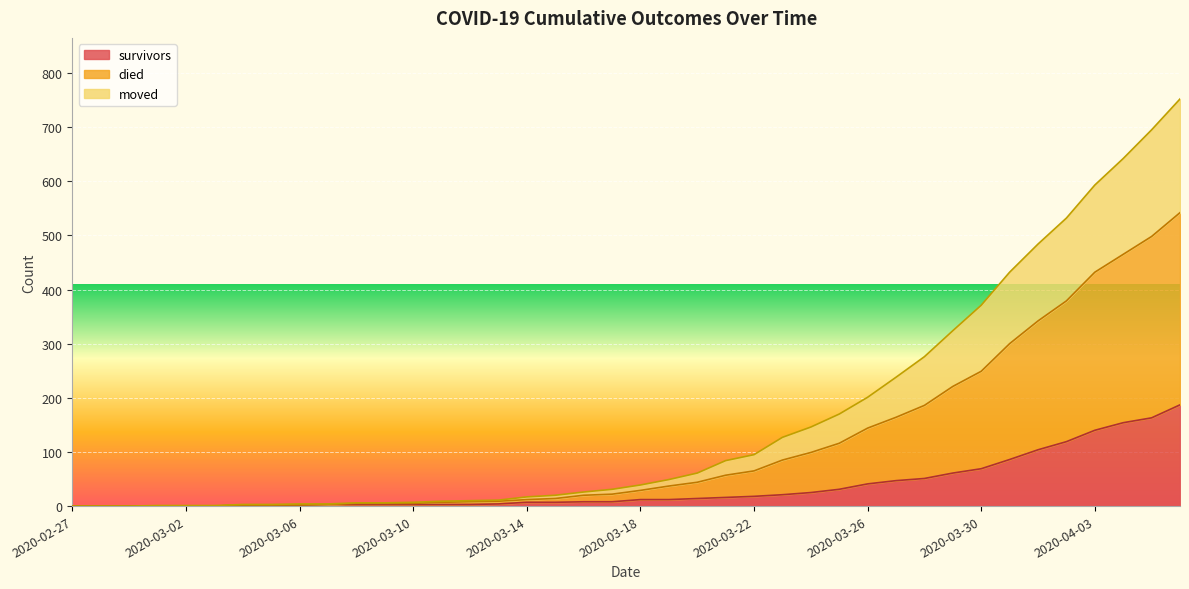

What are all the series names shown in the legend?

survivors, died, moved